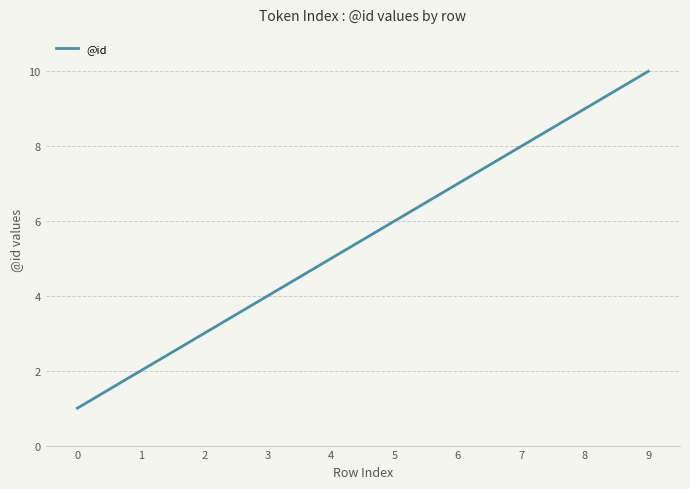

Rank the categories by value from highest to lowest.

9, 8, 7, 6, 5, 4, 3, 2, 1, 0